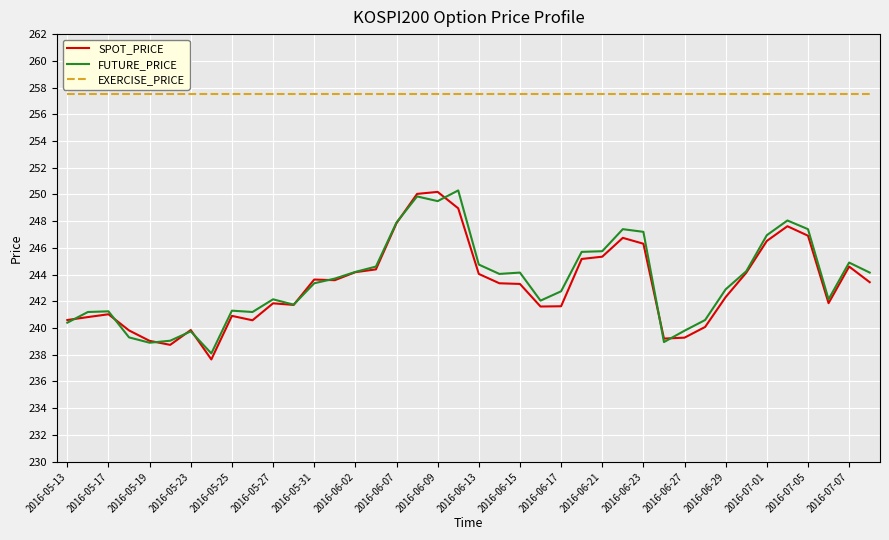

What is the lowest value of the SPOT_PRICE series?

237.7